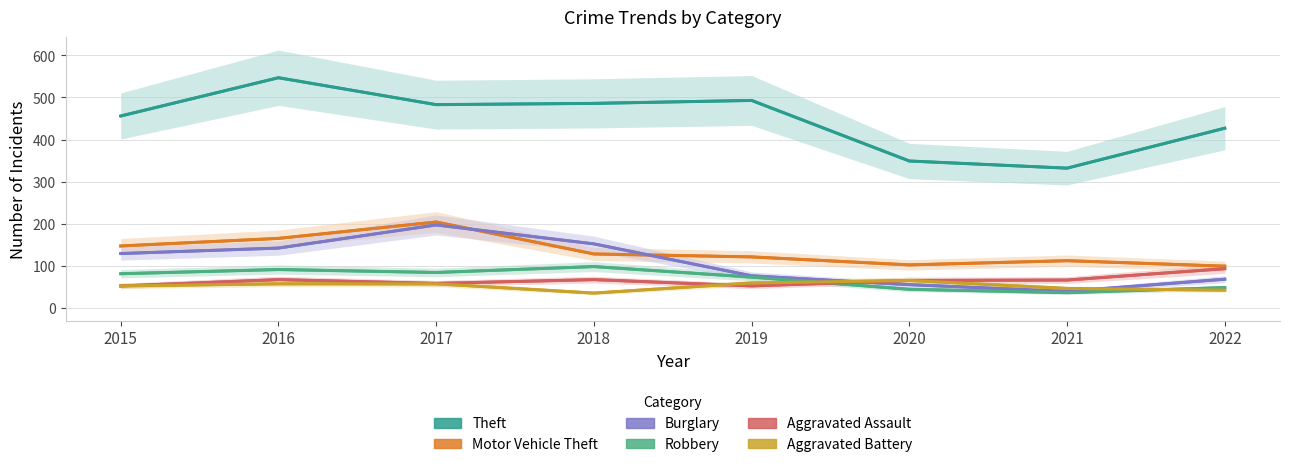

Reading left to right, transcribe all the data shown in this chart.

Theft: 2015=456	2016=547	2017=483	2018=486	2019=493	2020=349	2021=332	2022=427
Motor Vehicle Theft: 2015=147	2016=165	2017=204	2018=128	2019=121	2020=102	2021=112	2022=99
Burglary: 2015=129	2016=142	2017=197	2018=152	2019=76	2020=55	2021=39	2022=68
Robbery: 2015=81	2016=91	2017=84	2018=98	2019=73	2020=44	2021=36	2022=48
Aggravated Assault: 2015=52	2016=67	2017=58	2018=67	2019=52	2020=65	2021=66	2022=93
Aggravated Battery: 2015=52	2016=57	2017=57	2018=35	2019=59	2020=65	2021=46	2022=42